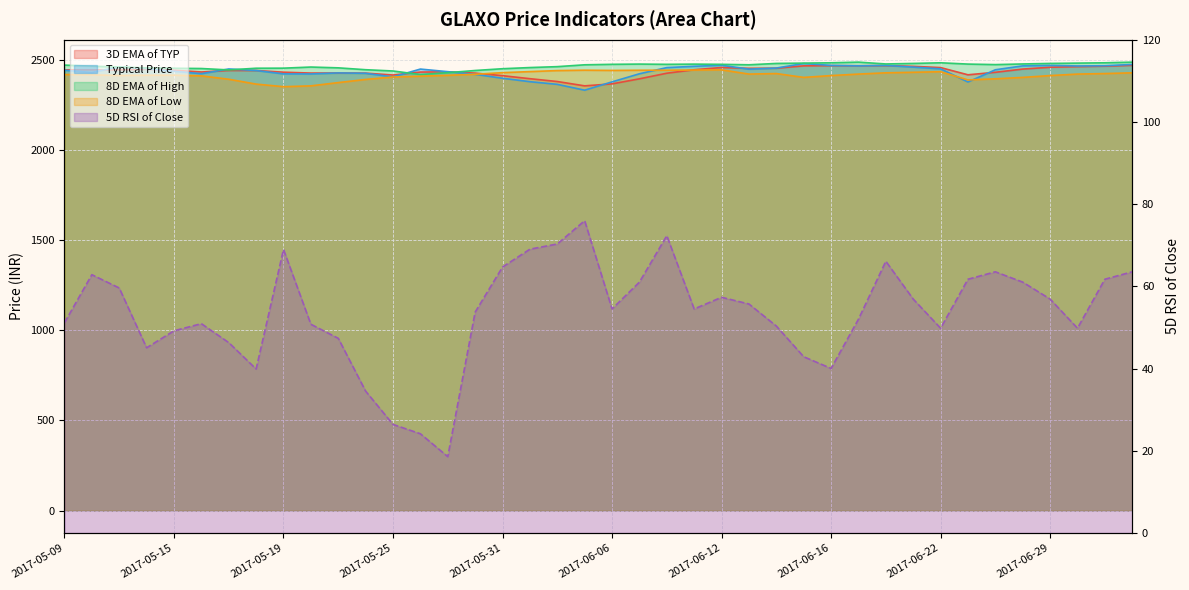

True or false: 8D EMA of Low has a value of 2351.1 at 2017-05-19.

True